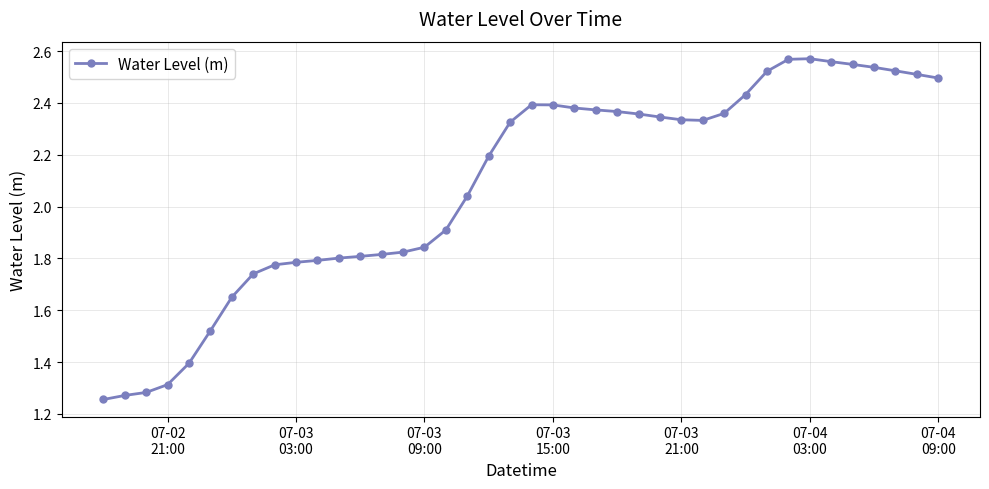

Does the chart display data point markers on the line(s)?

Yes